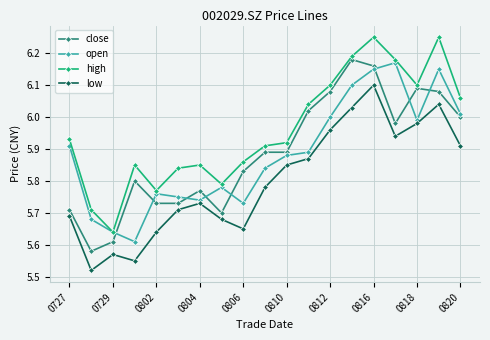

True or false: low has more than 1 interior local peaks.

True